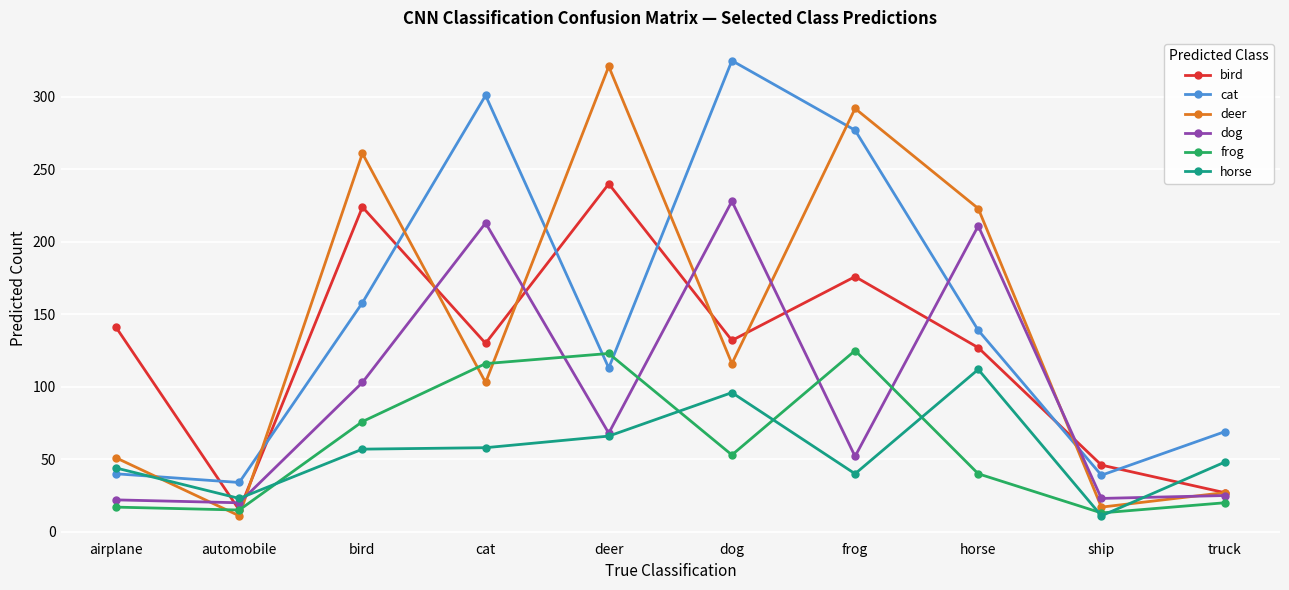

What is the label of the 1st point from the right?

truck